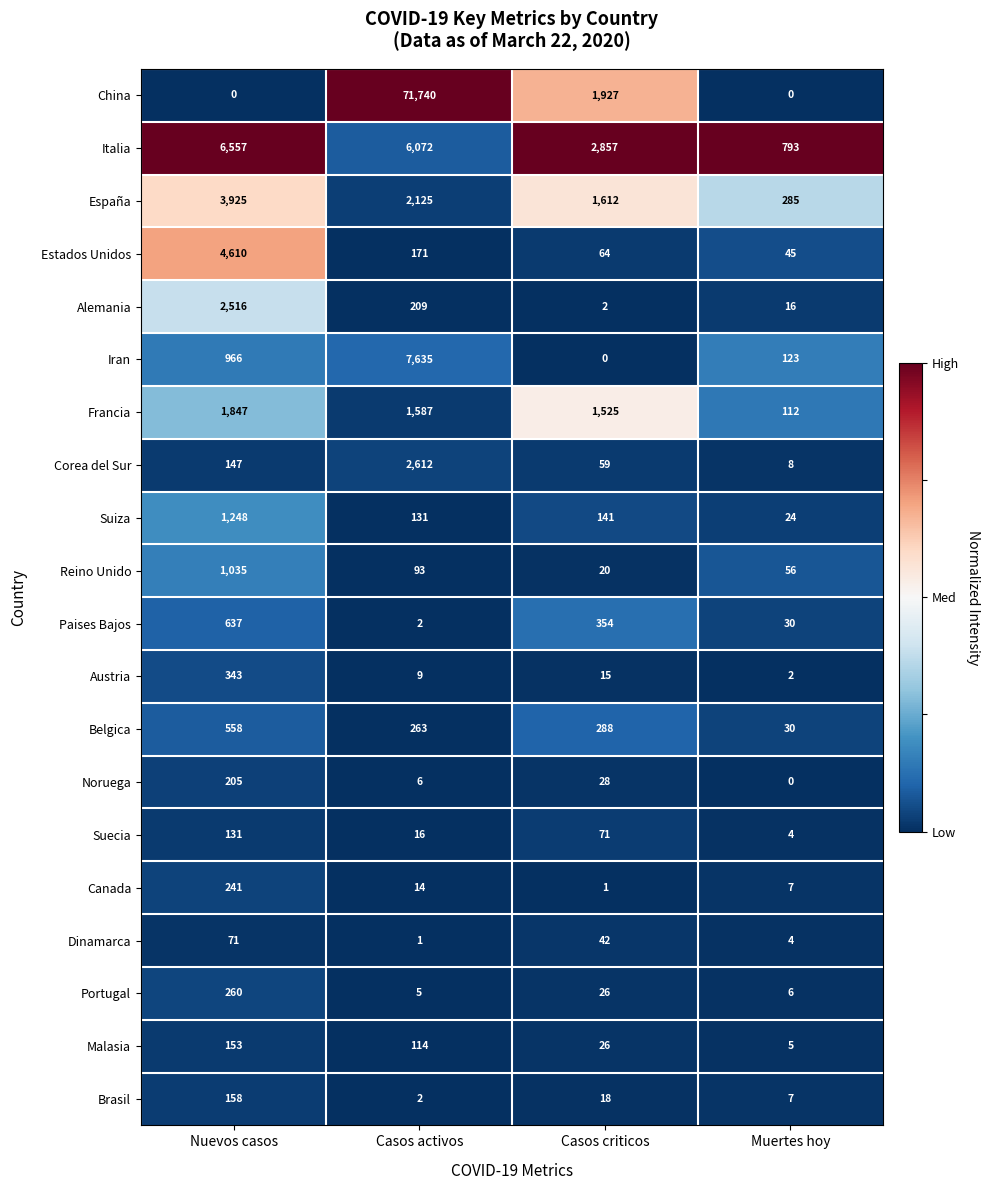

What is the sum of all Corea del Sur values?

2826